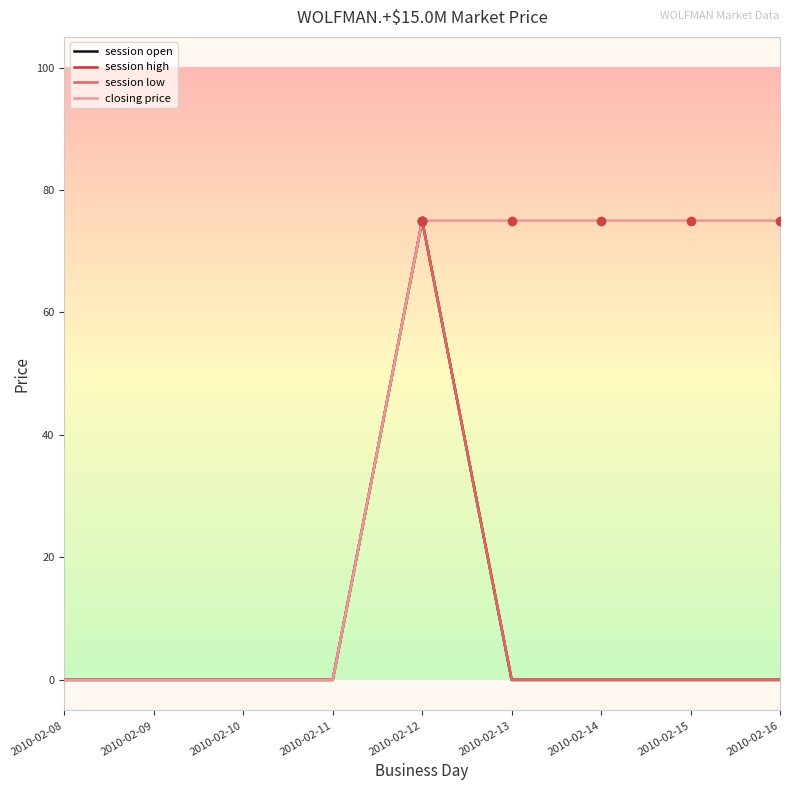

Does the chart have visible grid lines?

No